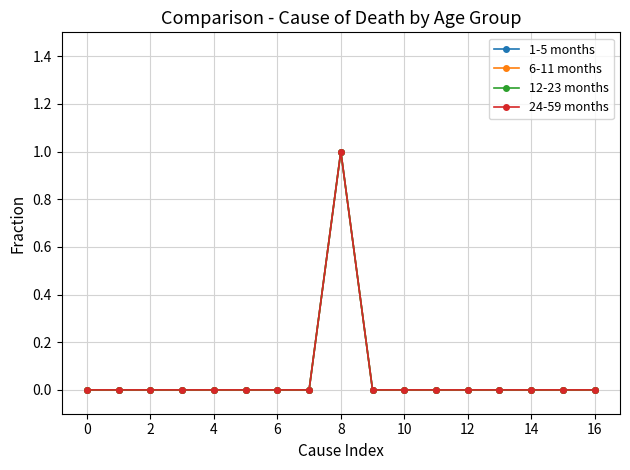

In 6-11 months, how many points are higher than both neighbors (excluding endpoints)?

1